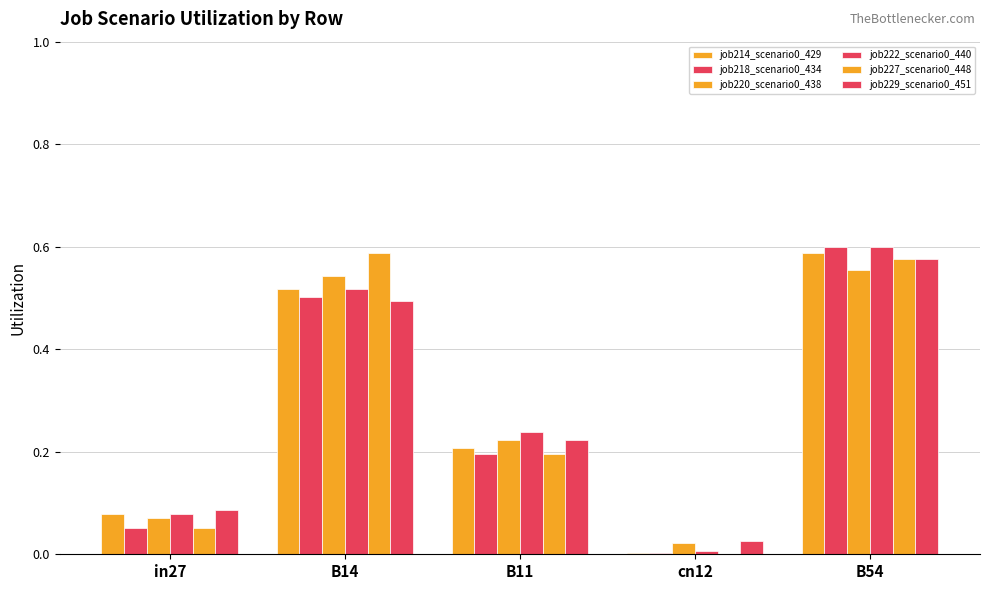

Reading right to left, list all the values displayed in this chart.

job214_scenario0_429: B54=0.6	cn12=0.0	B11=0.2	B14=0.5	in27=0.1
job218_scenario0_434: B54=0.6	cn12=0.0	B11=0.2	B14=0.5	in27=0.1
job220_scenario0_438: B54=0.6	cn12=0.0	B11=0.2	B14=0.5	in27=0.1
job222_scenario0_440: B54=0.6	cn12=0.0	B11=0.2	B14=0.5	in27=0.1
job227_scenario0_448: B54=0.6	cn12=0.0	B11=0.2	B14=0.6	in27=0.1
job229_scenario0_451: B54=0.6	cn12=0.0	B11=0.2	B14=0.5	in27=0.1